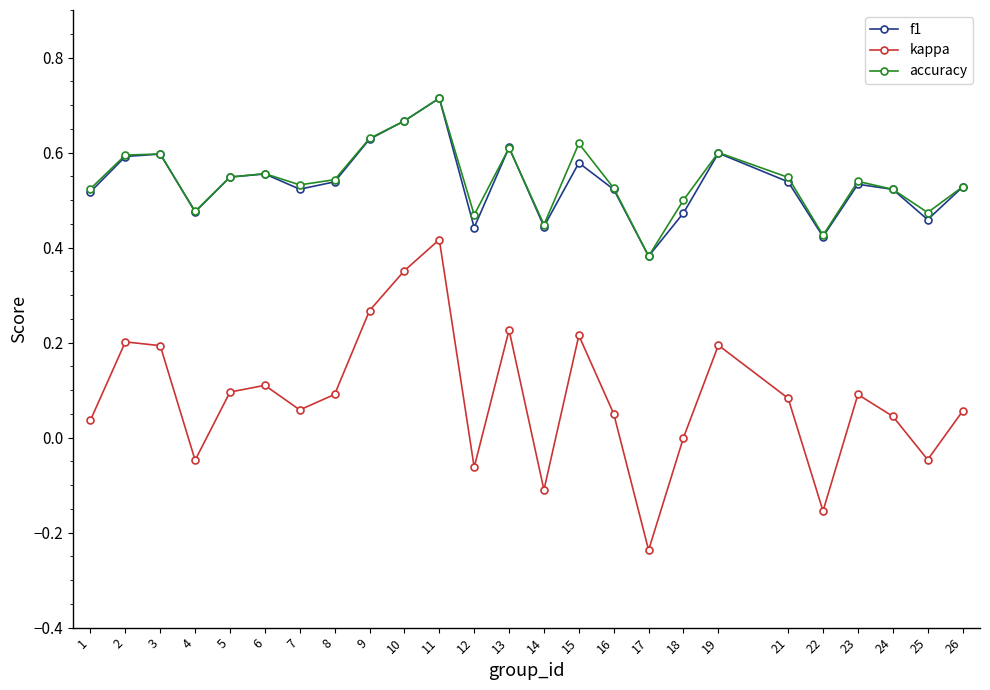

Count the number of data series in this chart.

3